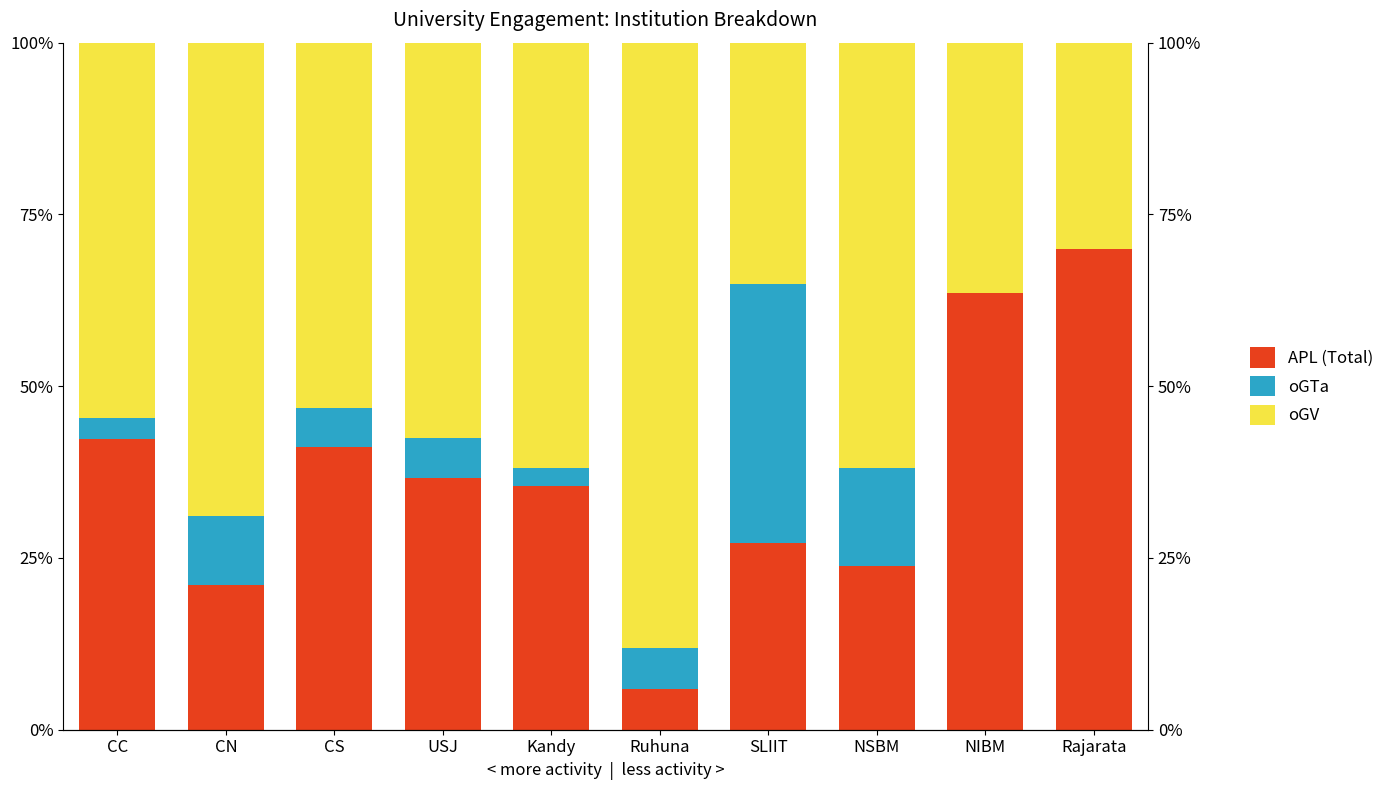

What is the difference between the highest and lowest values at Rajarata?

70.0